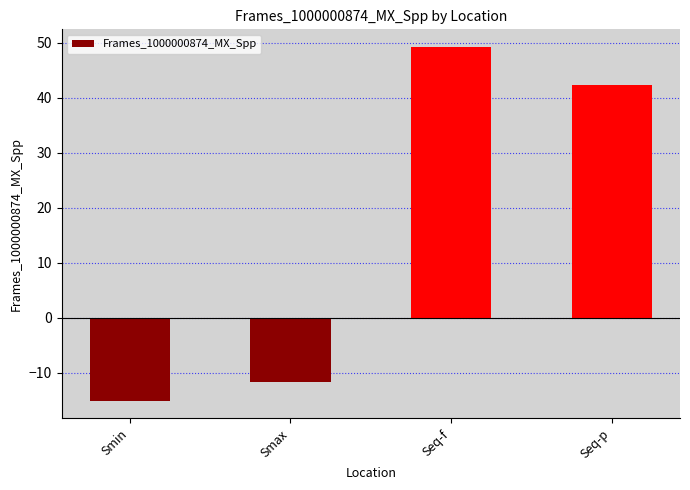

What is the change in value from Smin to Seq-f?

+64.3